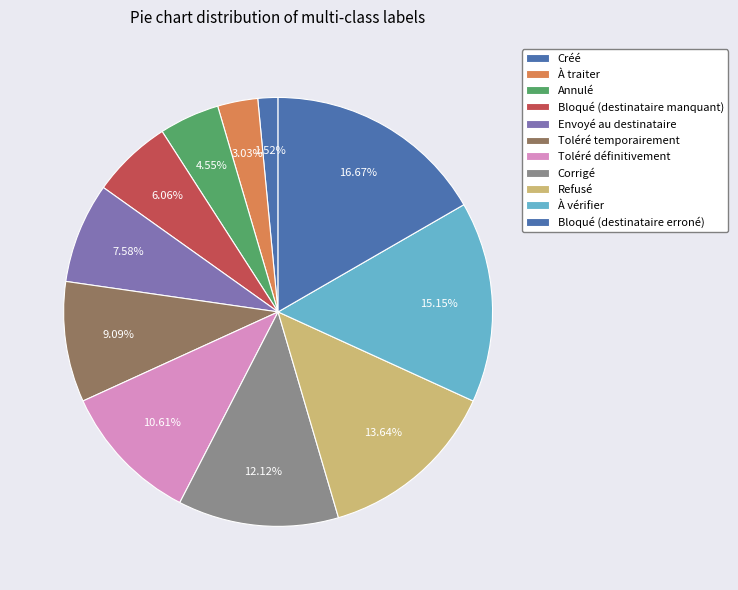

Count the number of slices in the pie.

11